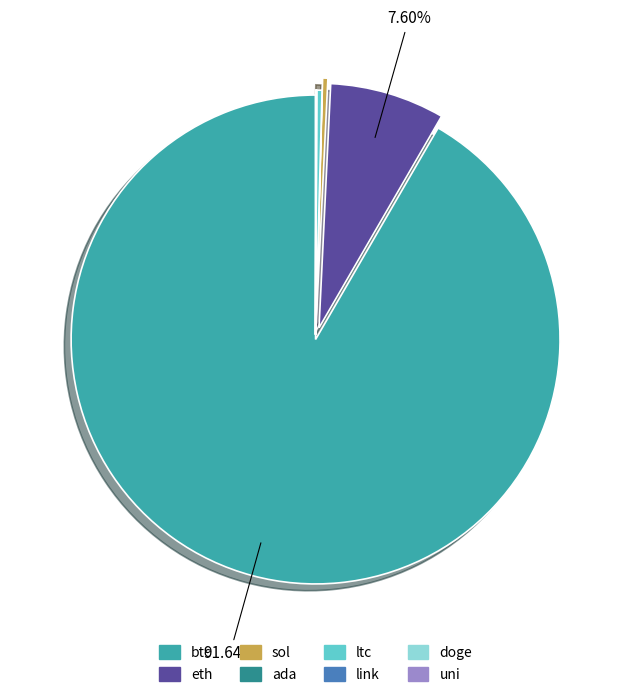

To the nearest percent, what is the average slice percentage?

12%